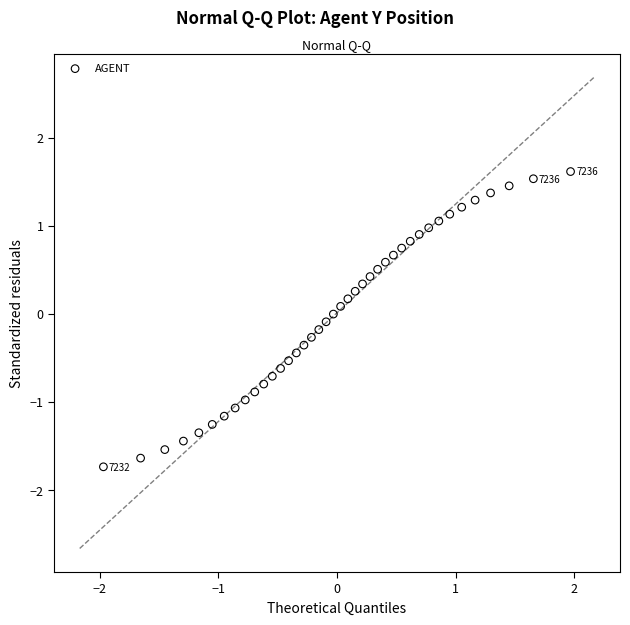

What is the range of Y values (max minus min)?

3.4